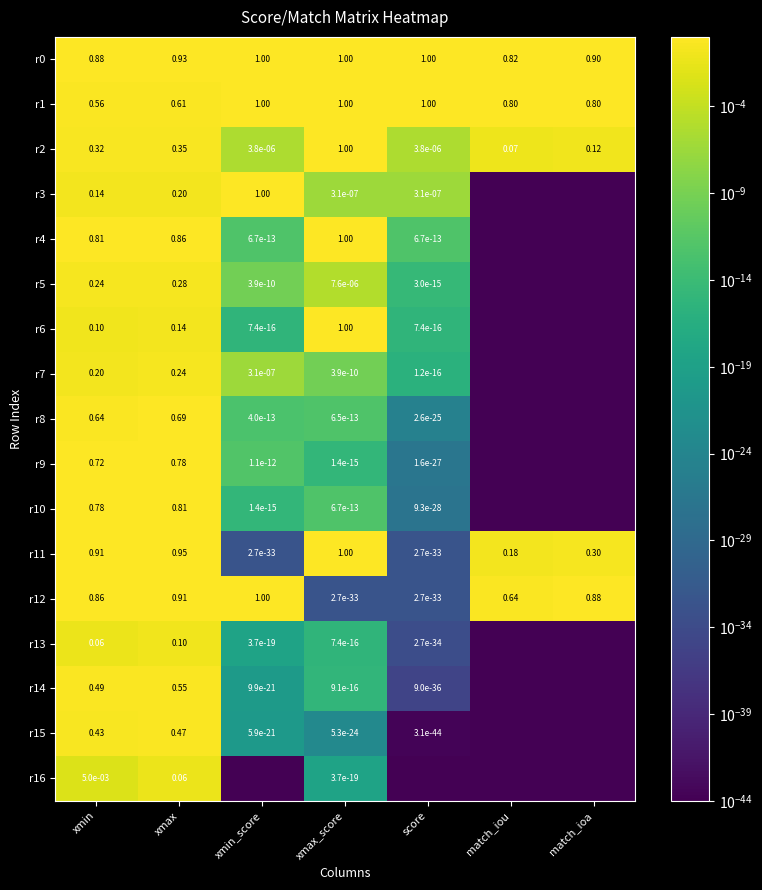

Is the value of r1 at match_iou greater than the value of r3 at xmax?

Yes